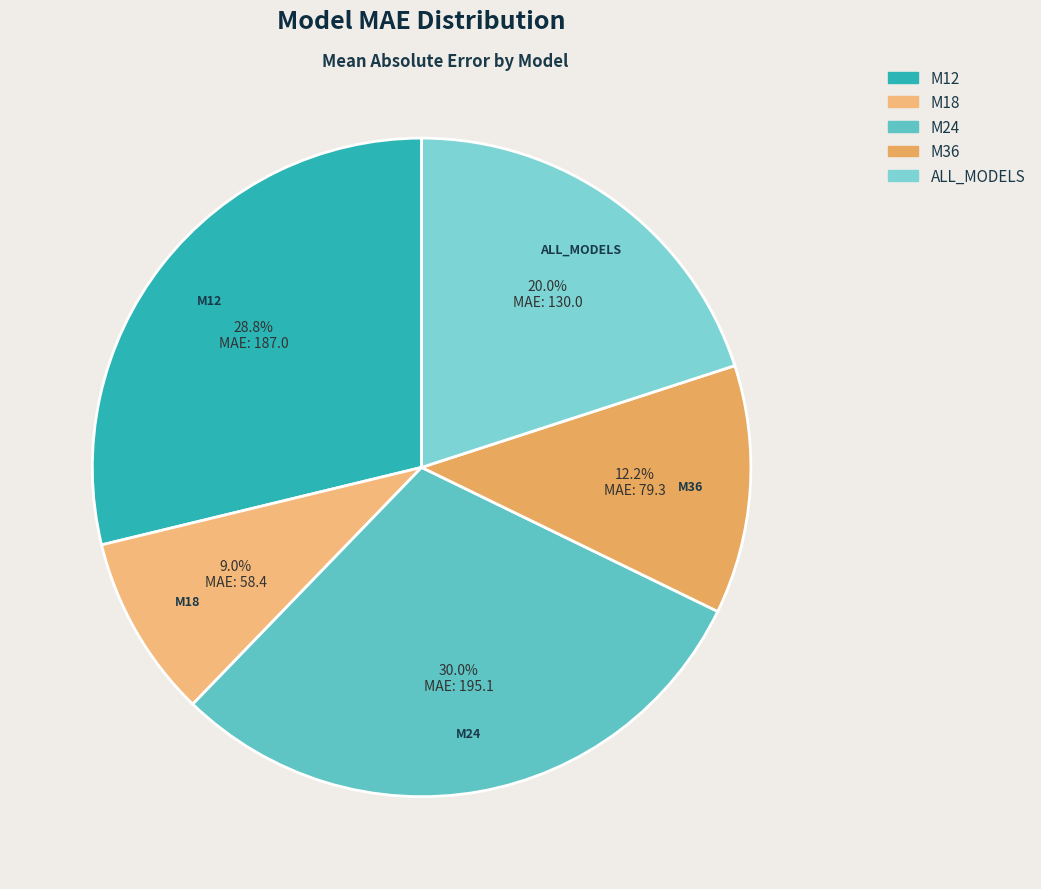

Which category has the smallest portion of the pie?

M18